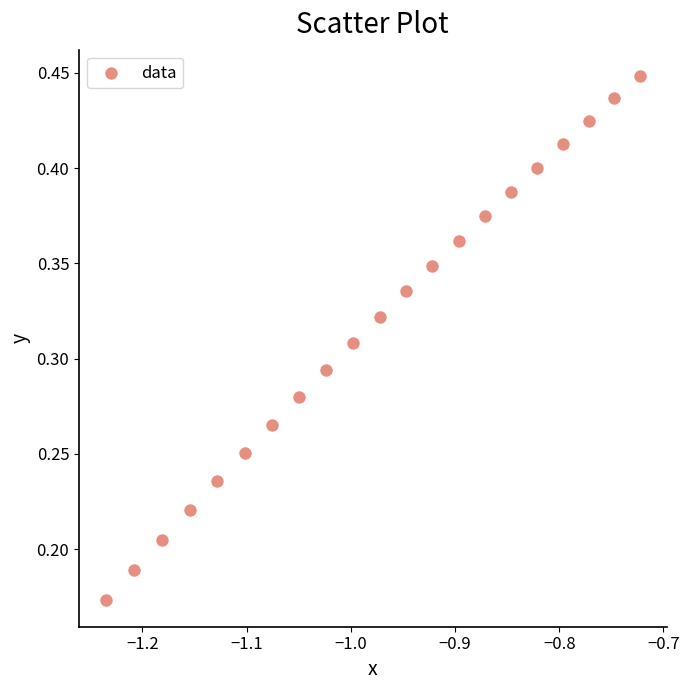

What is the range of X values (max minus min)?

0.5